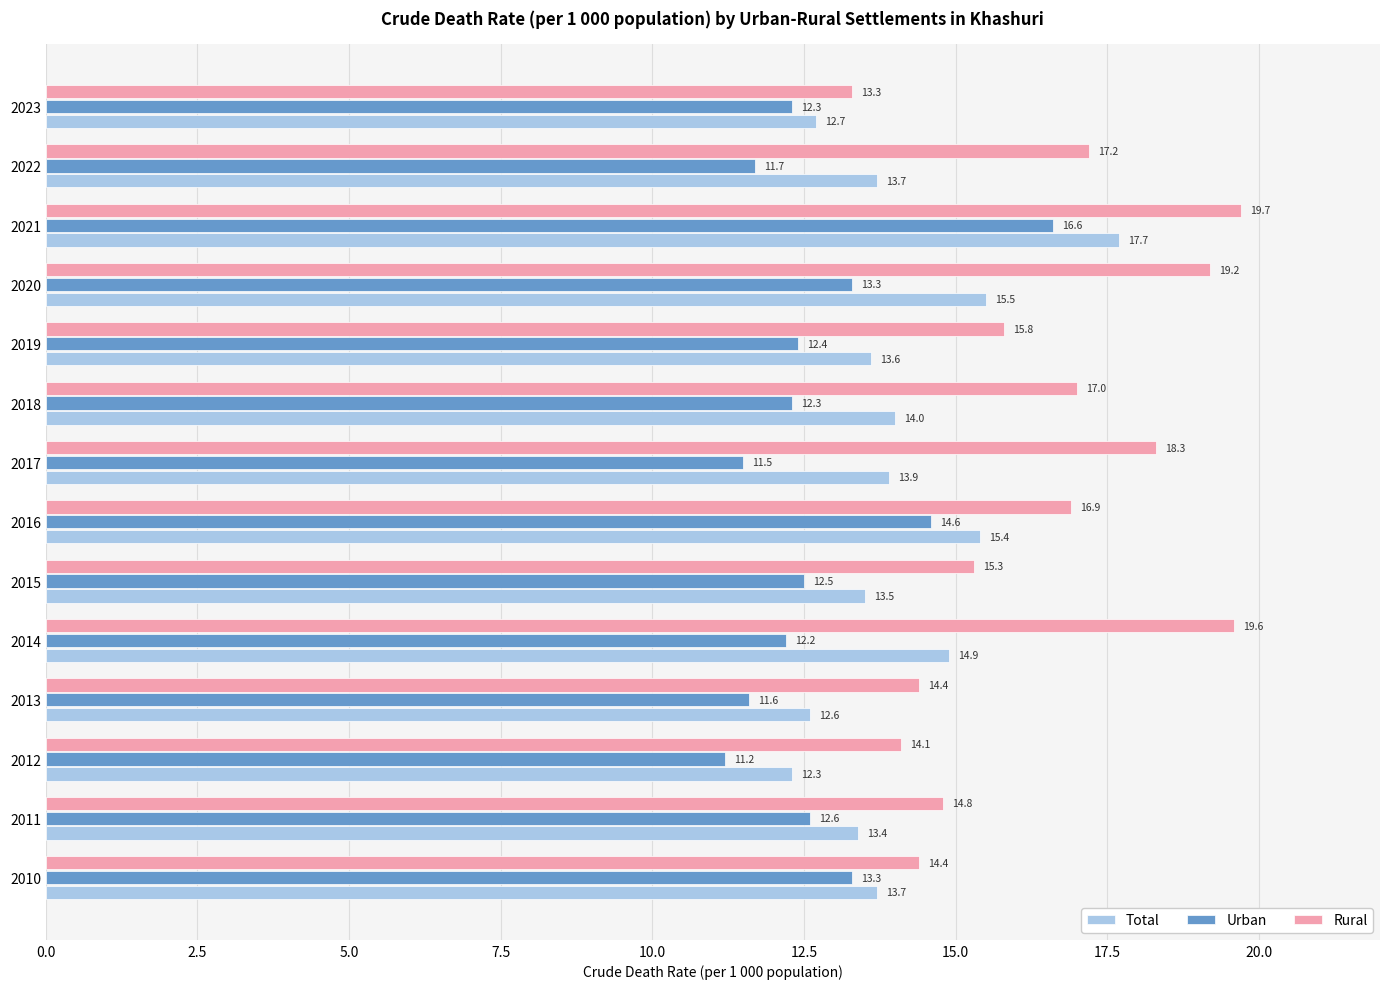

What is the maximum value shown in the chart?

19.7